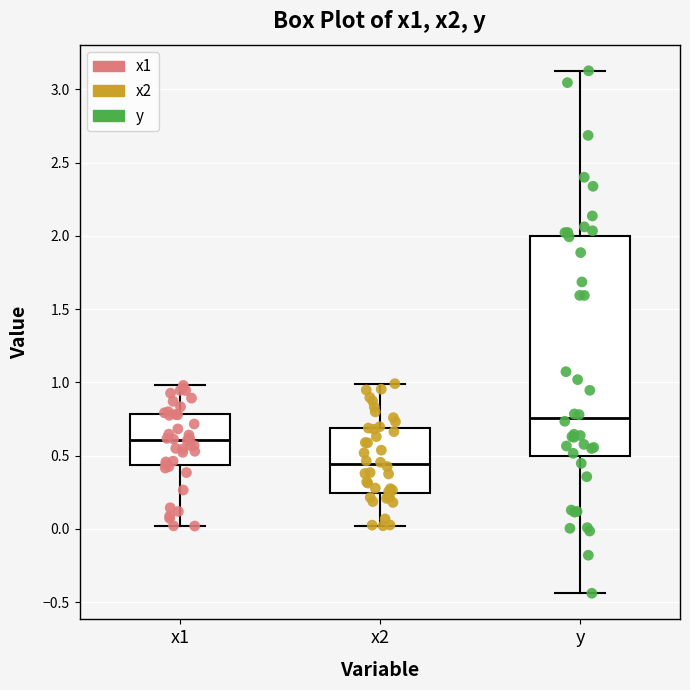

Where does the upper whisker of the box for x1 end on the y-axis? The values are not printed on the chart, so give them approximately, as read against the axis.

1.00